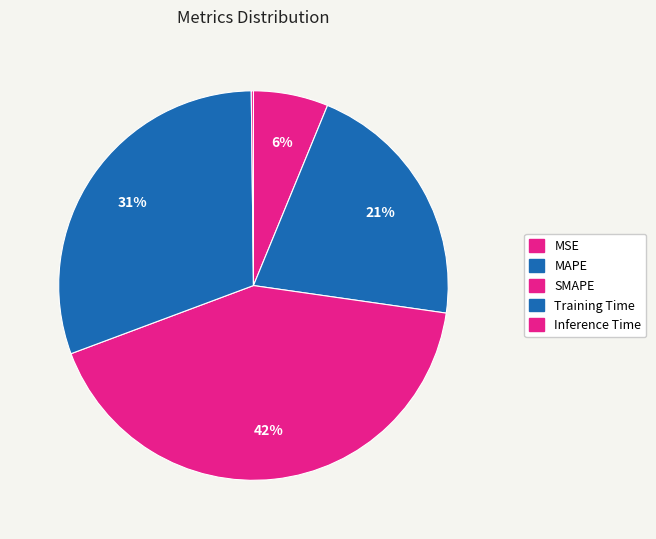

What percentage is the Training Time slice, to the nearest percent?

31%